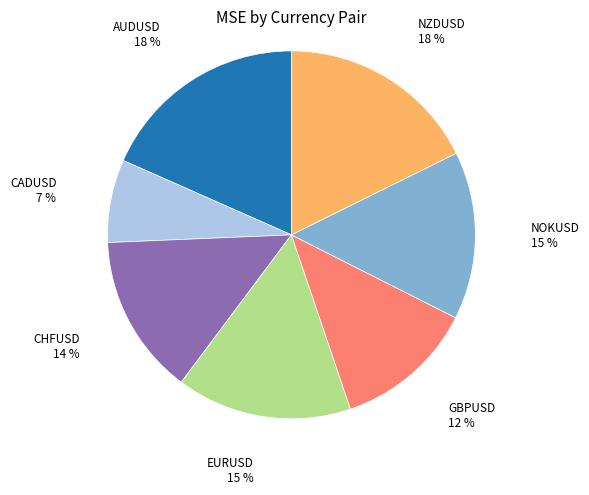

To the nearest percent, what is the difference between the NOKUSD and CHFUSD slice percentages?

1%